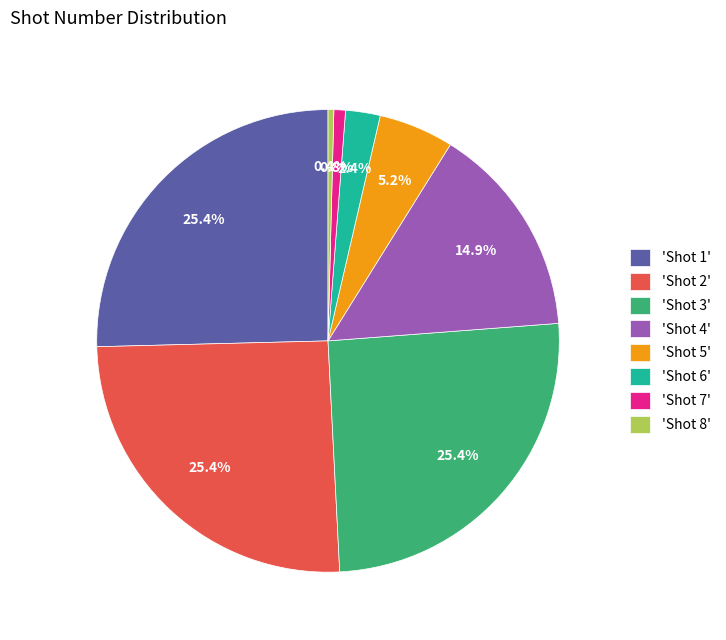

Do 'Shot 5' and 'Shot 6' together represent more than half of the pie?

No